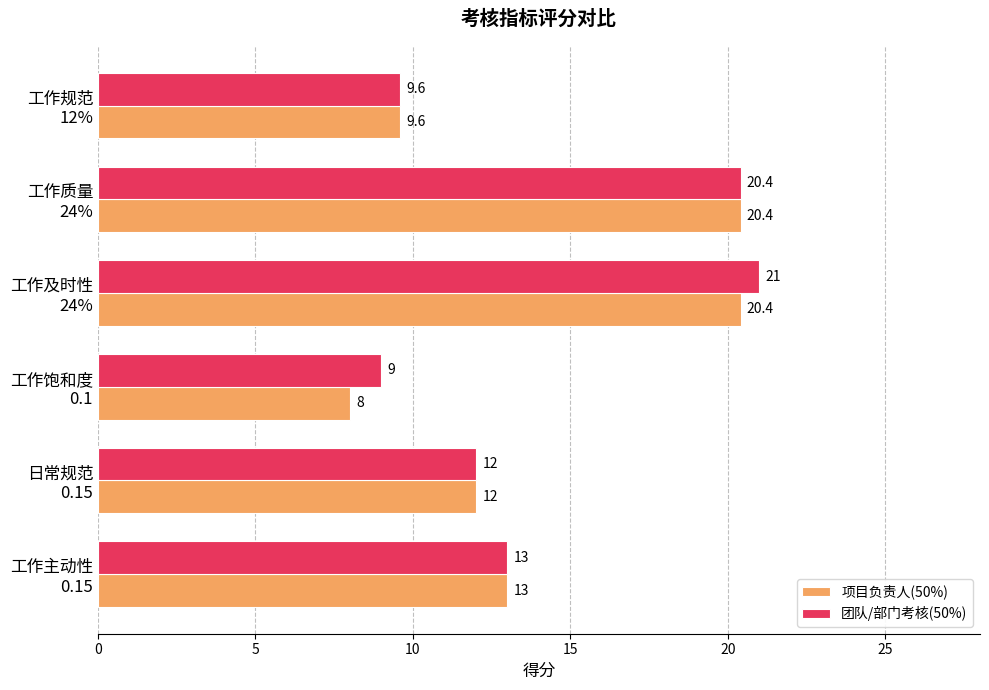

What is the sum of all 项目负责人(50%) values?

83.4